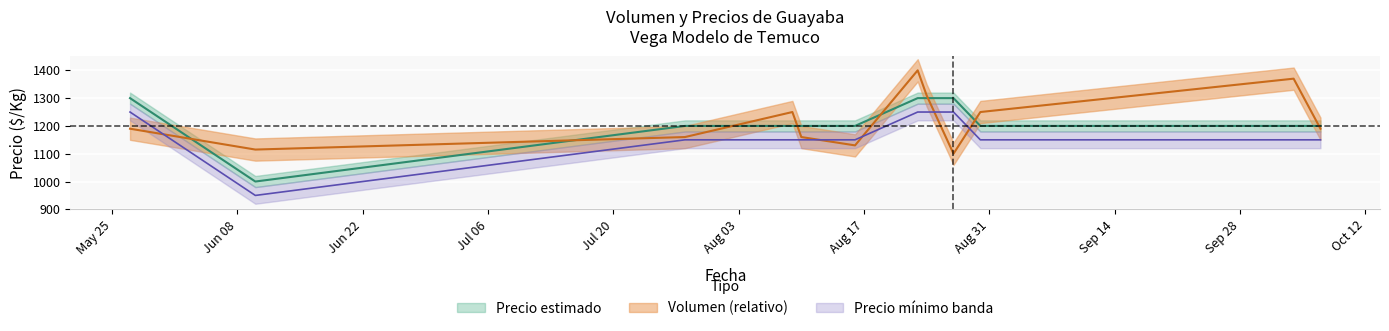

In Volumen, how many points are lower than both neighbors (excluding endpoints)?

3